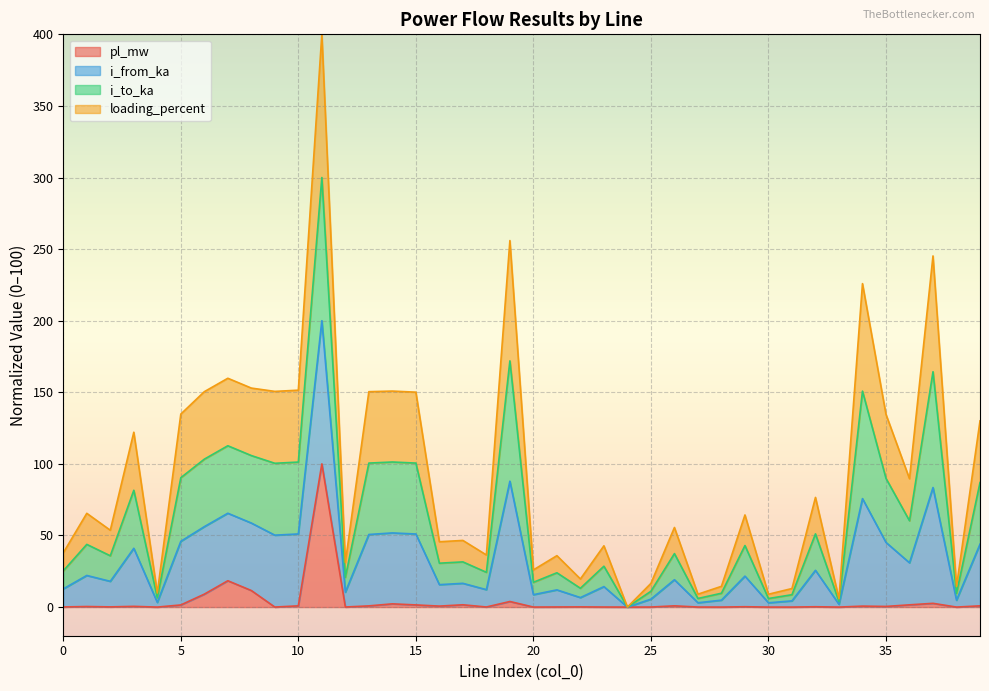

Between 22 and 38, which series saw the biggest shift?

i_from_ka